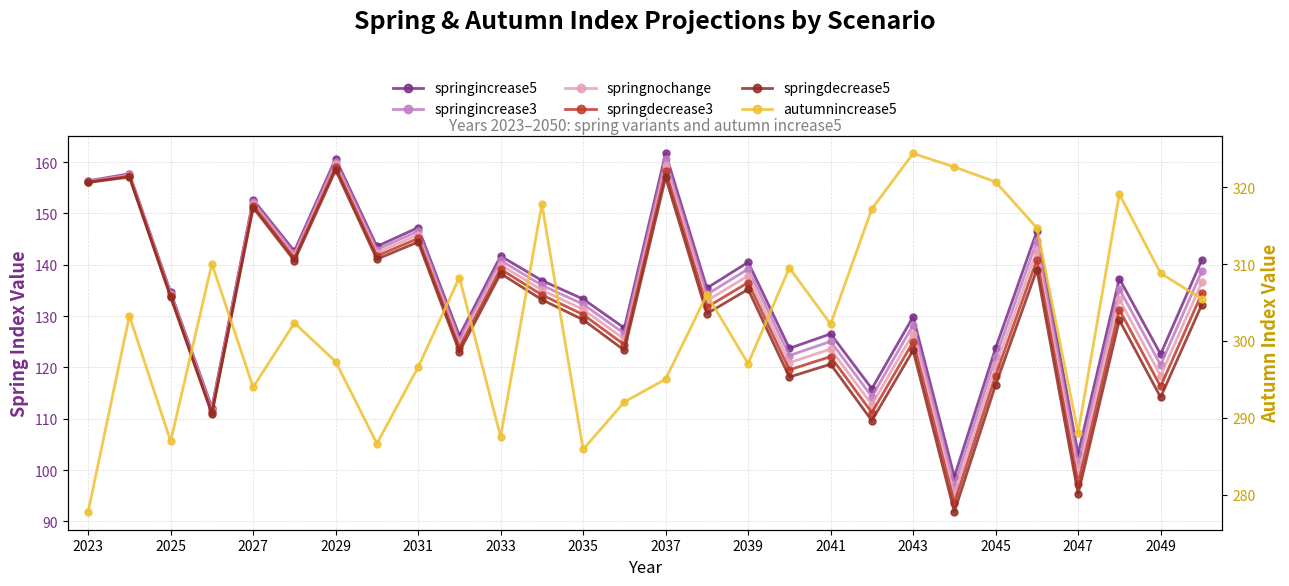

Where is autumnincrease5 nearest to the value 301?

2041